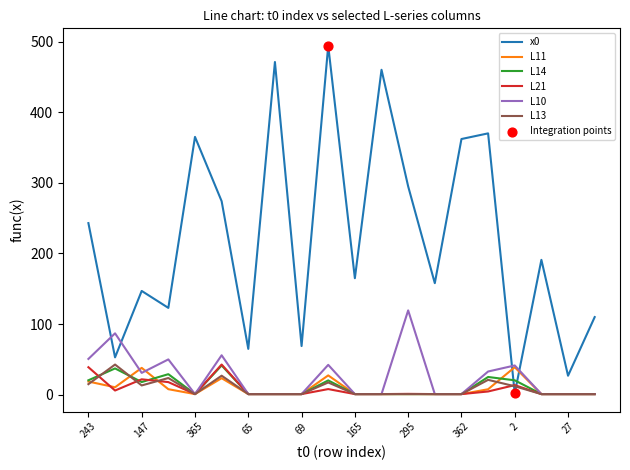

Which series has the widest spread of values?

x0